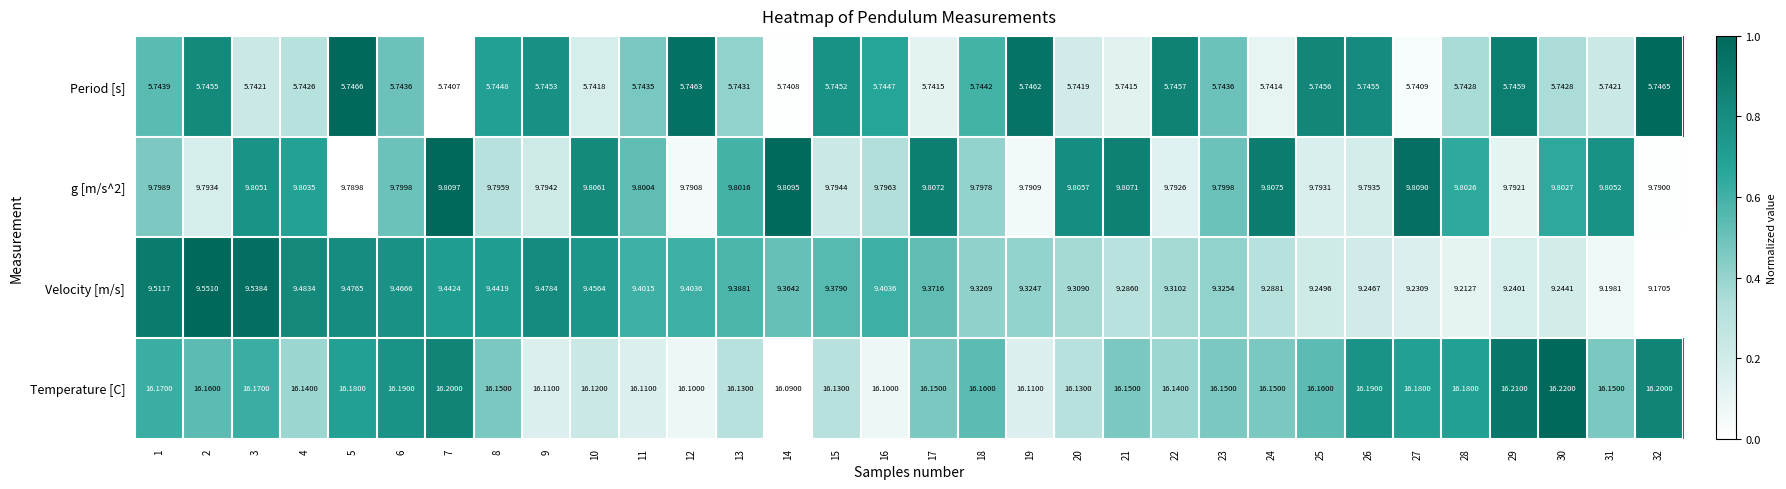

Which category has the lowest value across all series?

7